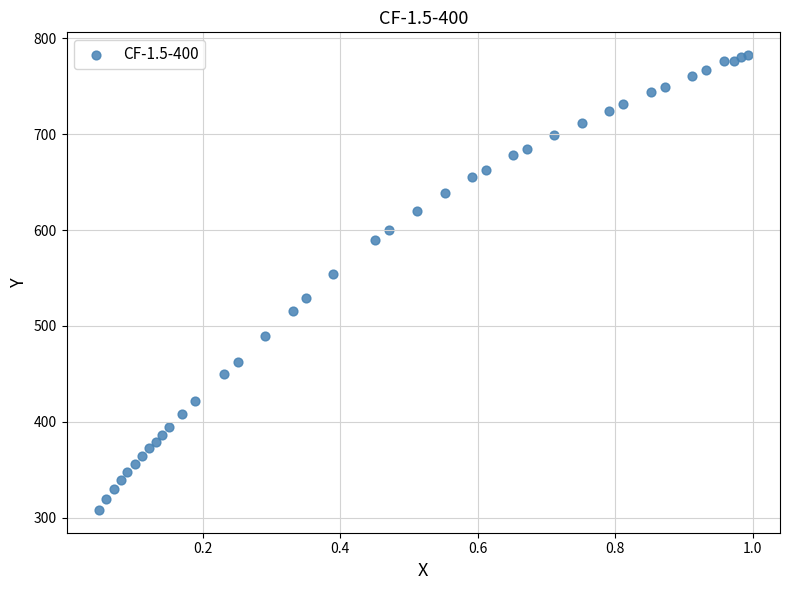

What Y value in the scatter plot is closest to 545?

553.7